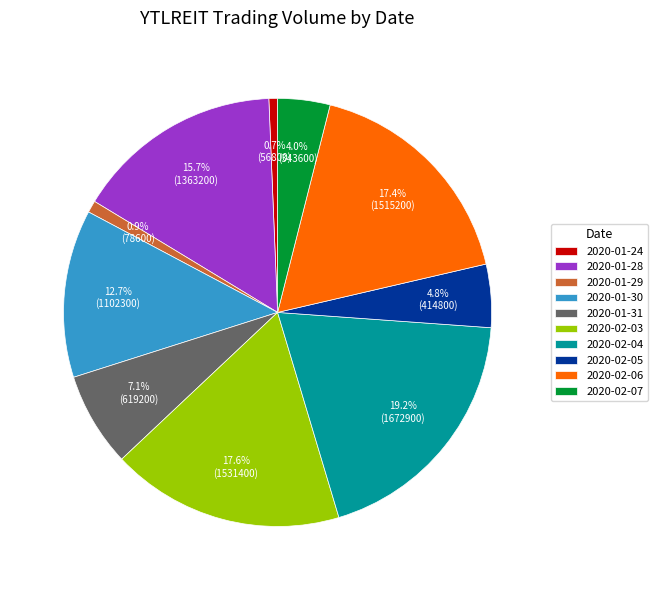

How many slices are in this pie chart?

10